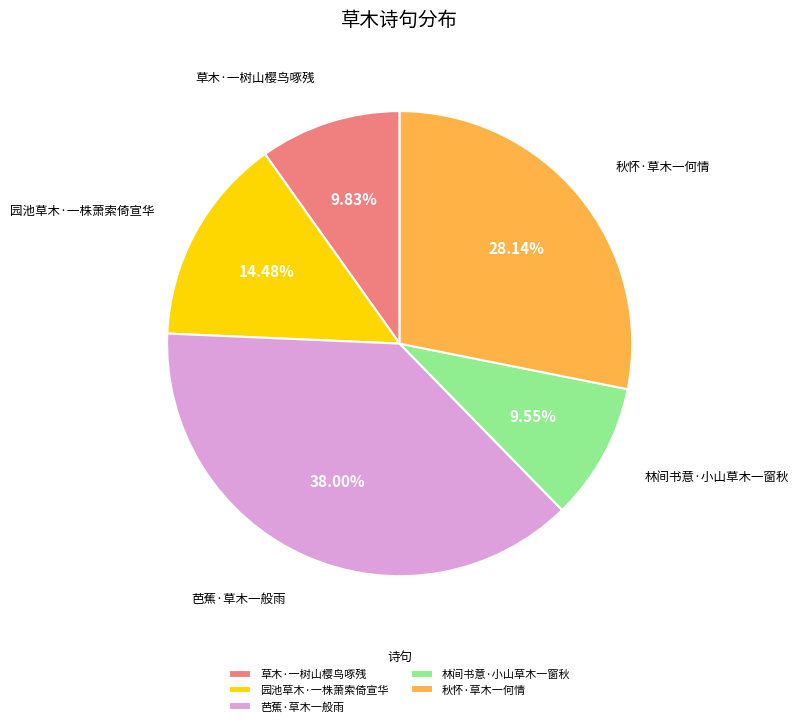

What is the ratio of the value at 林间书意·小山草木一窗秋 to the value at 秋怀·草木一何情?

0.3